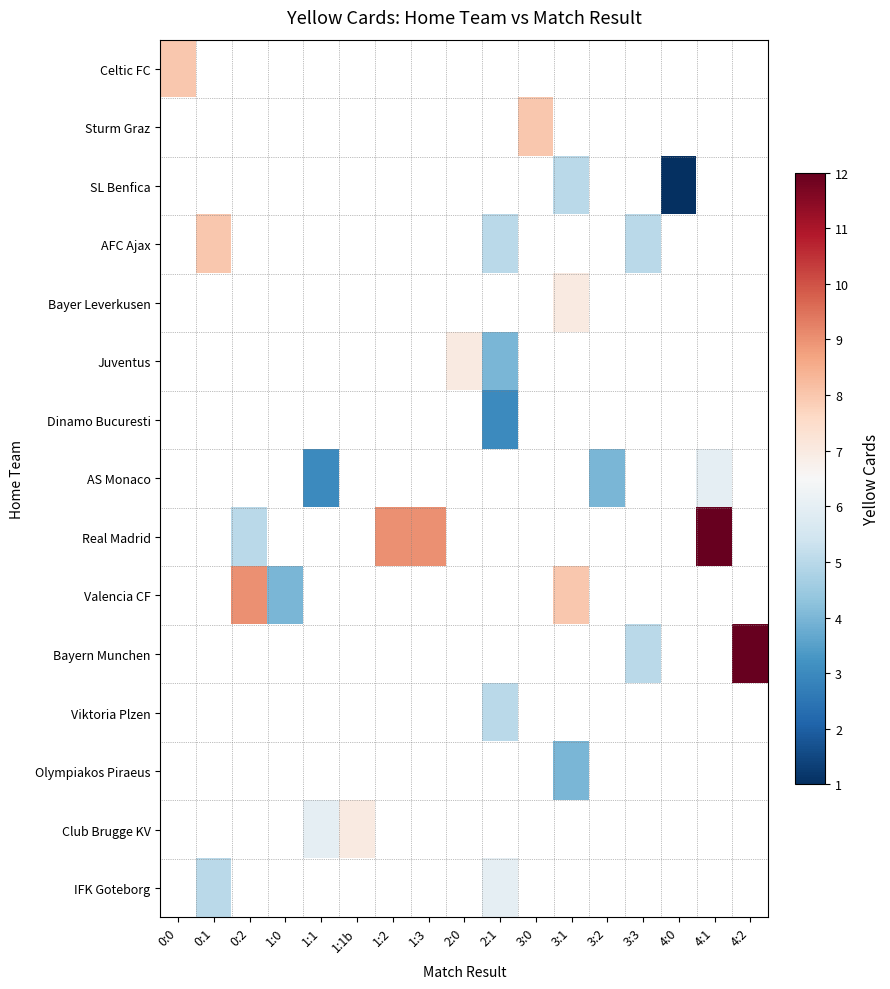

What is the smallest value displayed?

1.0